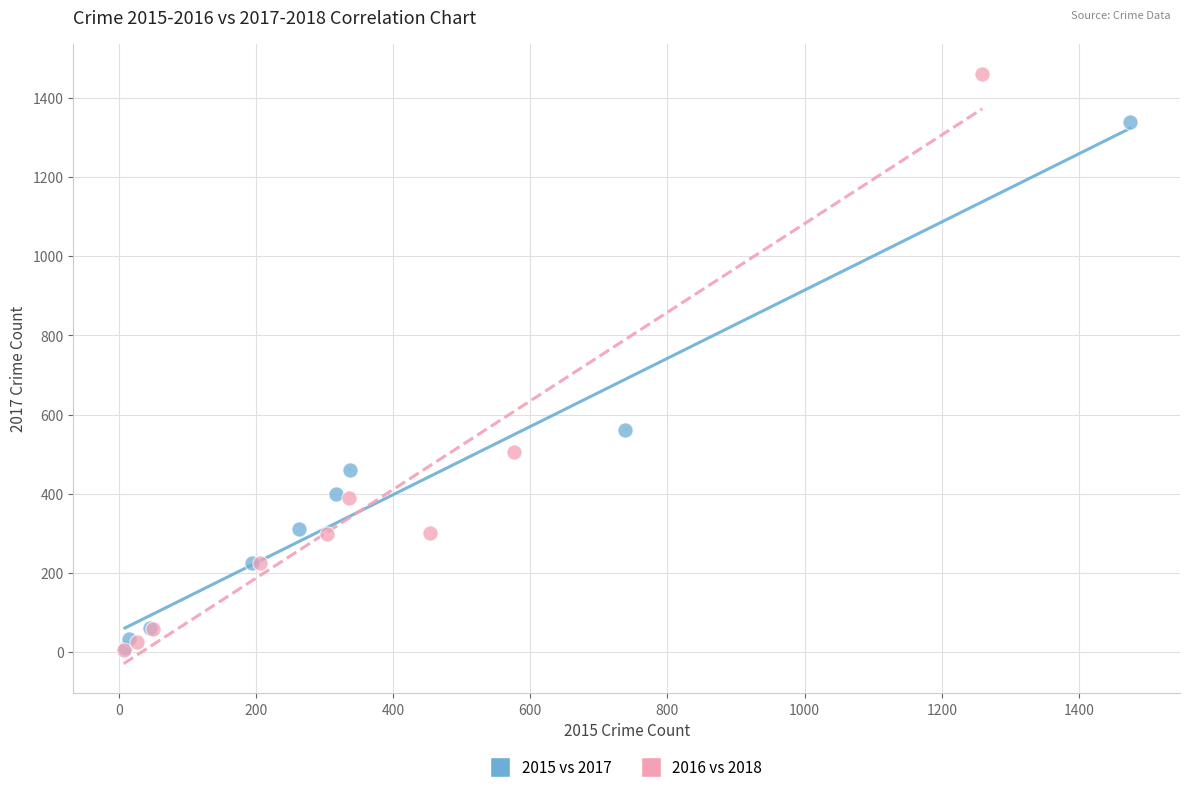

Which series contains the highest Y value?

2016 vs 2018